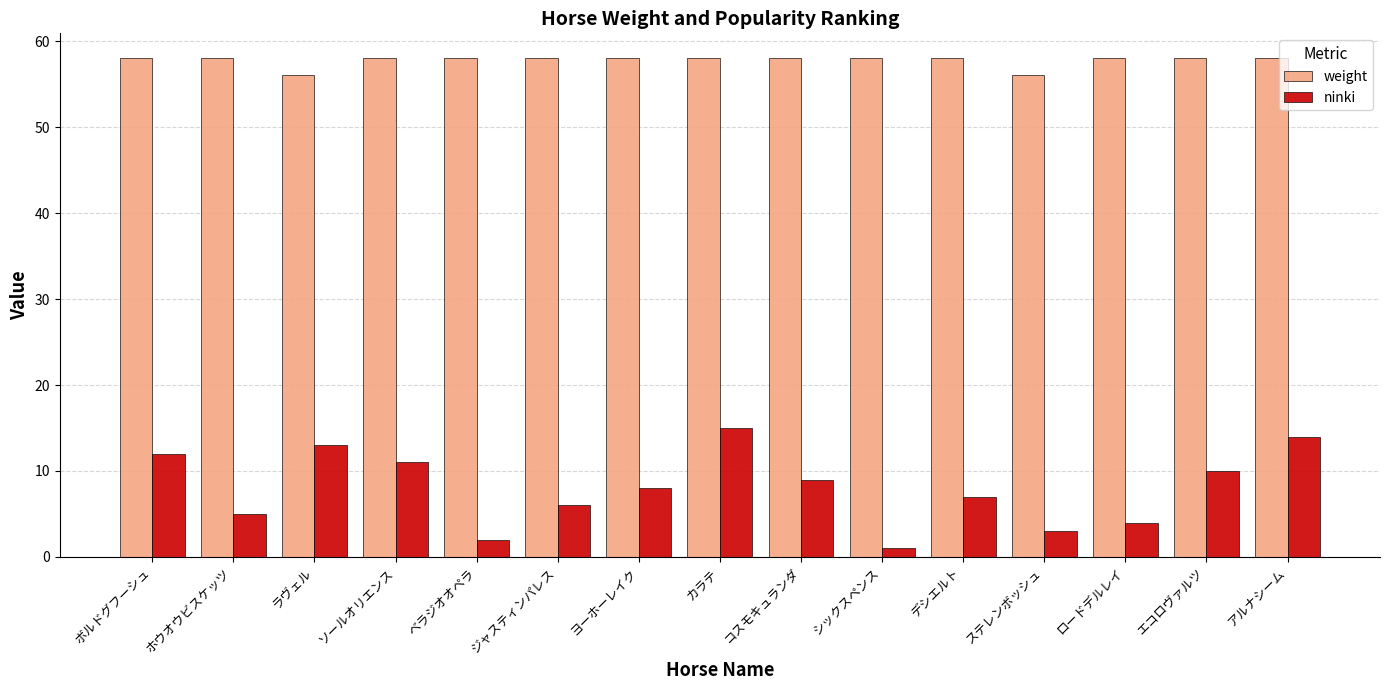

How many distinct data groups are displayed?

2